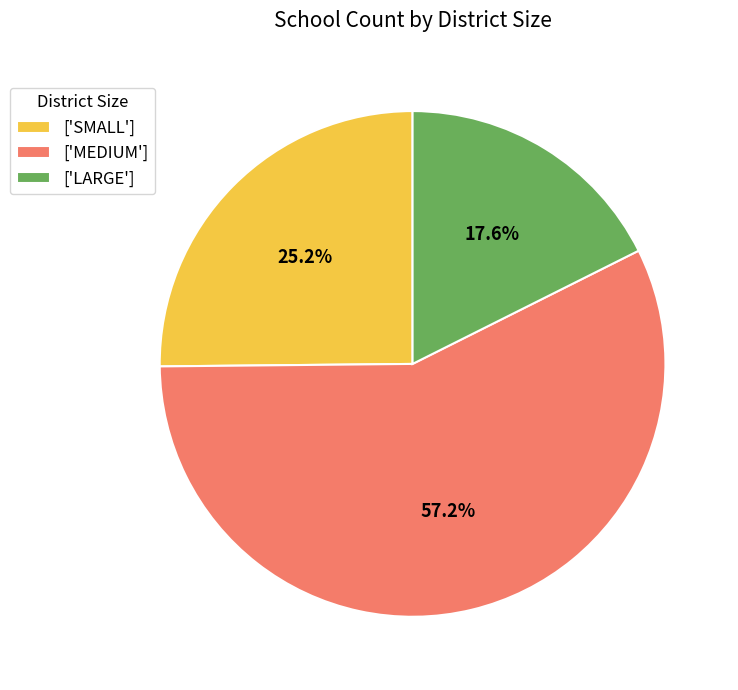

Which has a higher value, ['MEDIUM'] or ['SMALL']?

['MEDIUM']